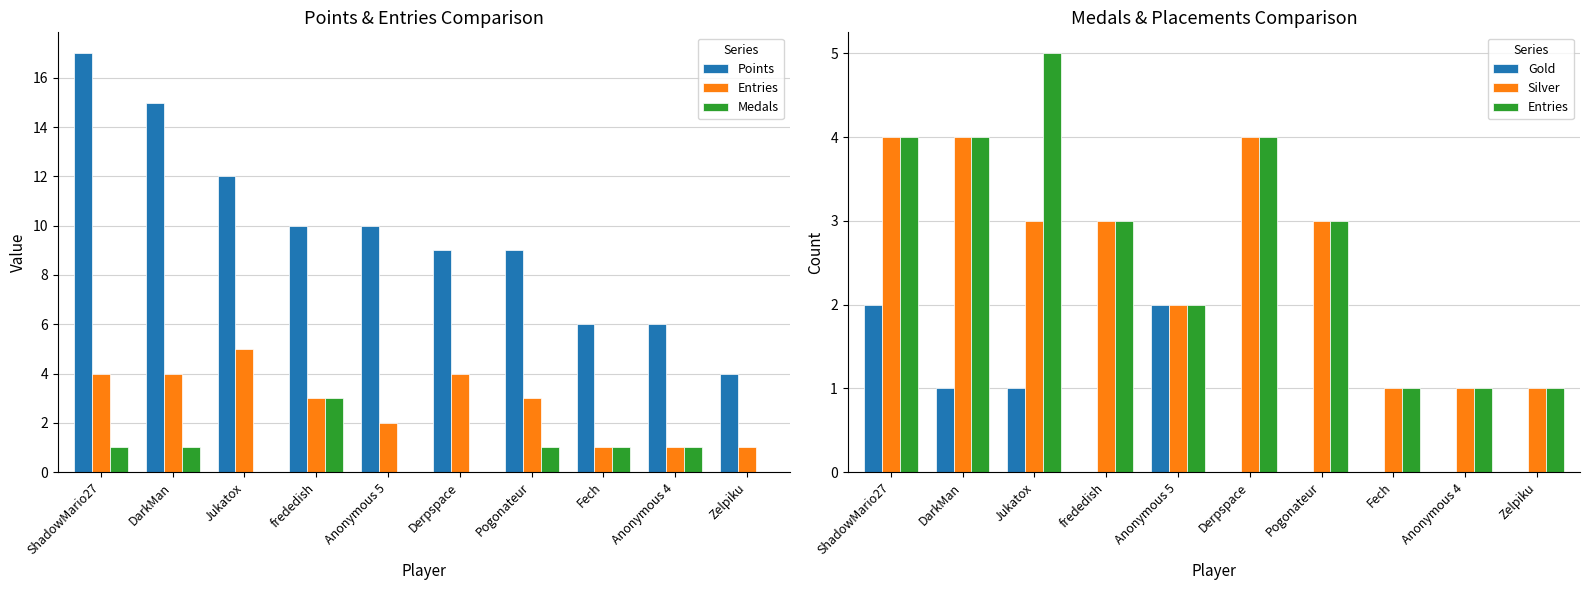

At Derpspace, list the series in order from largest to smallest.

Points, Entries, Silver, Medals, Gold